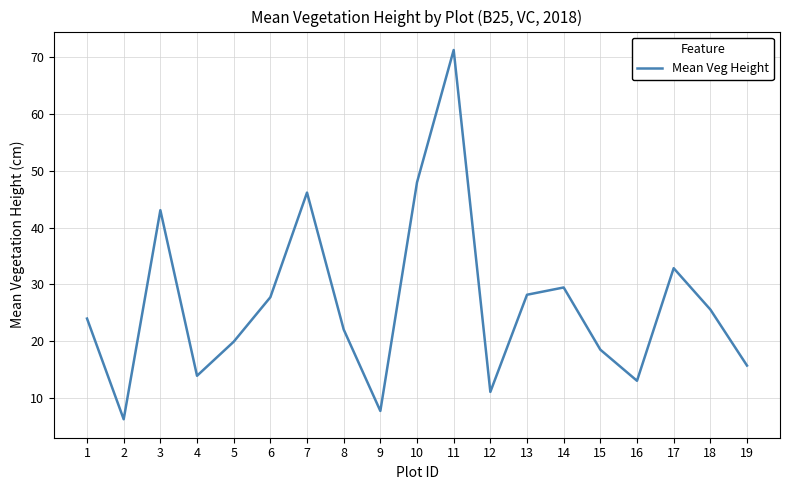

What is the difference between the values at 17 and 1?

8.9